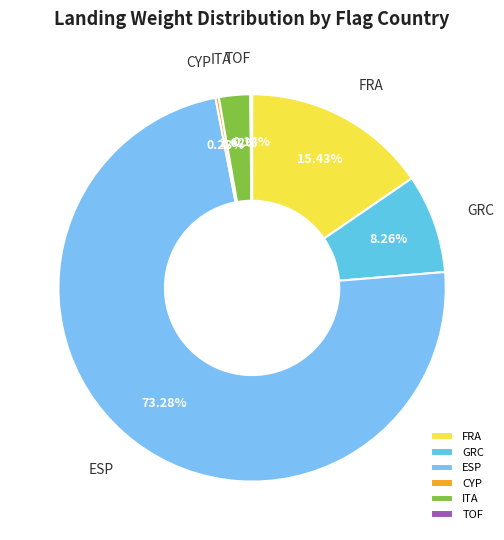

Which category accounts for the majority?

ESP